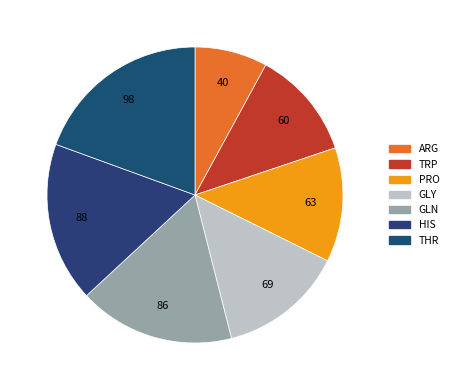

How many slices are in this pie chart?

7